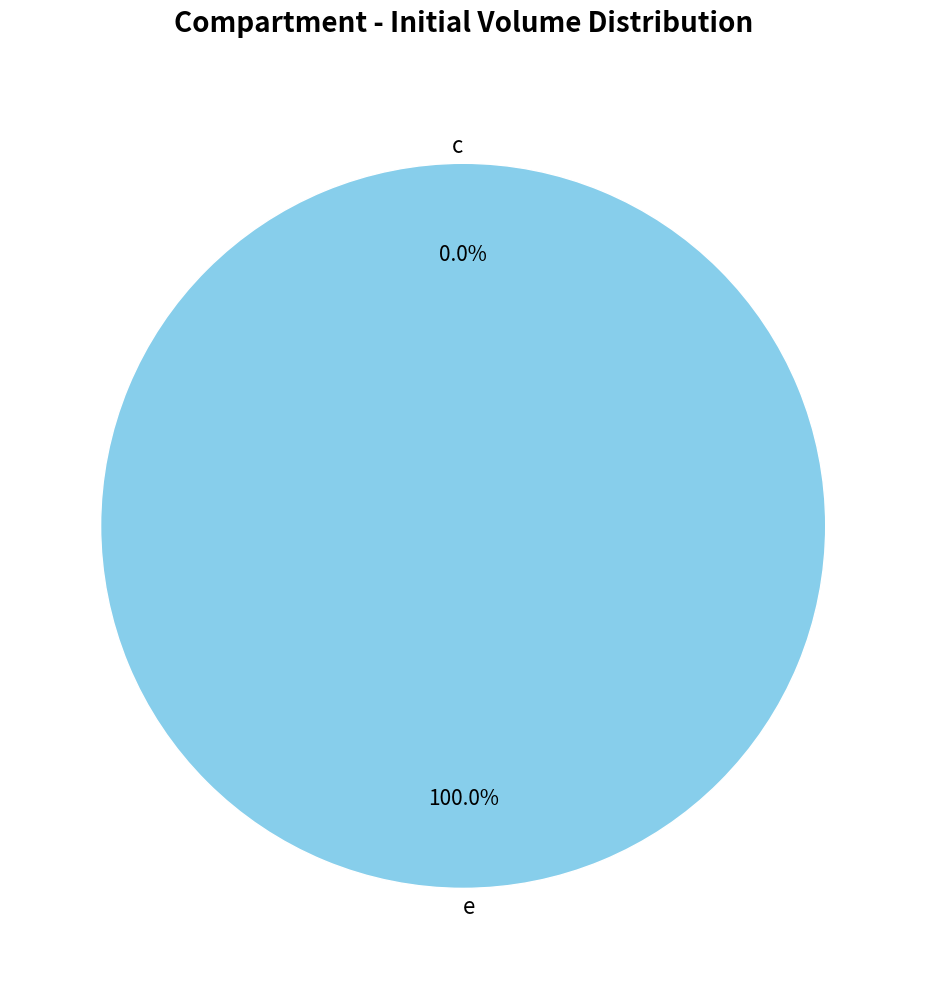

Rank the categories by value from lowest to highest.

c, e